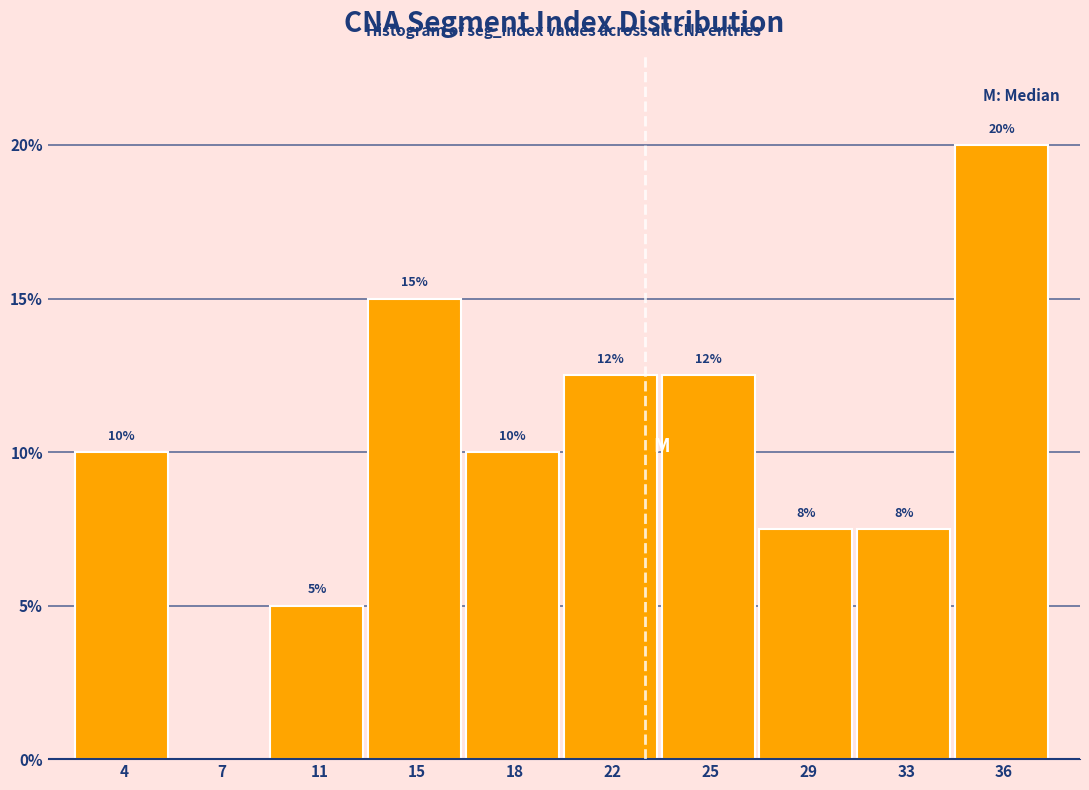

True or false: the data shows 14.8 at 18.

False